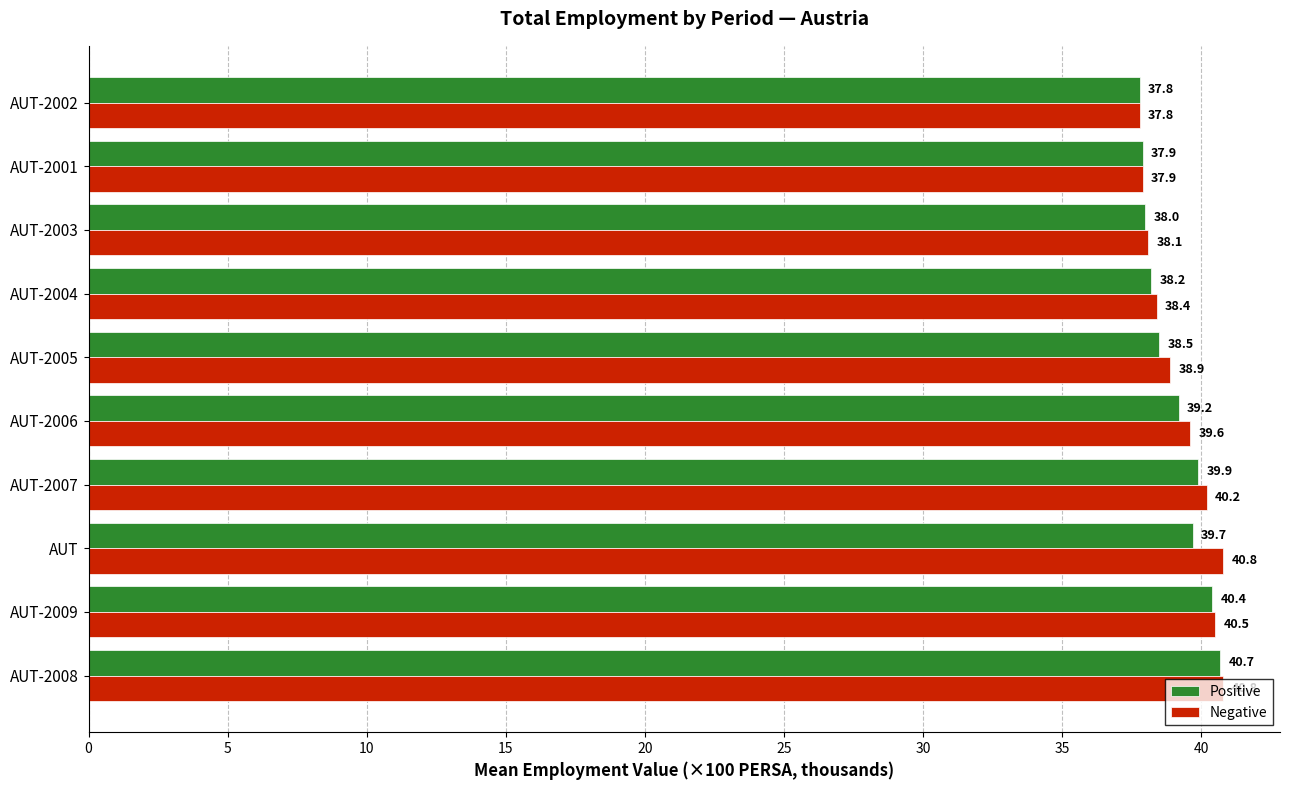

True or false: Negative has a value of 24.6 at AUT-2008.

False